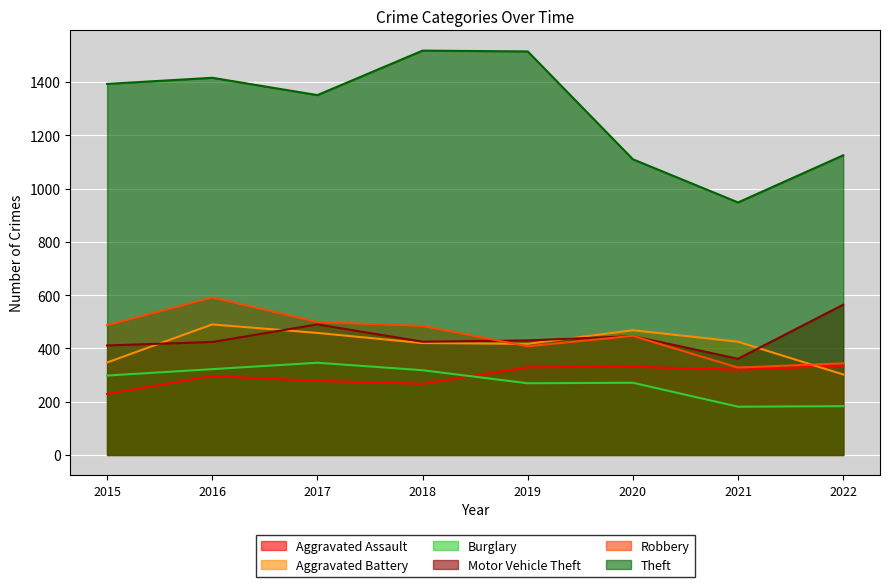

How many values in the Motor Vehicle Theft series are below 430?

4